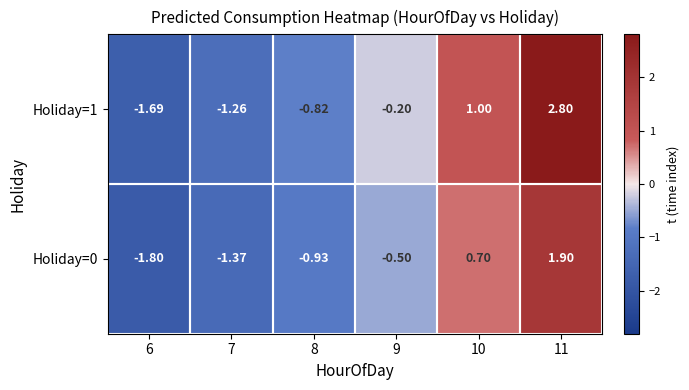

Is the value of Holiday=1 at 9 greater than the value of Holiday=0 at 9?

Yes